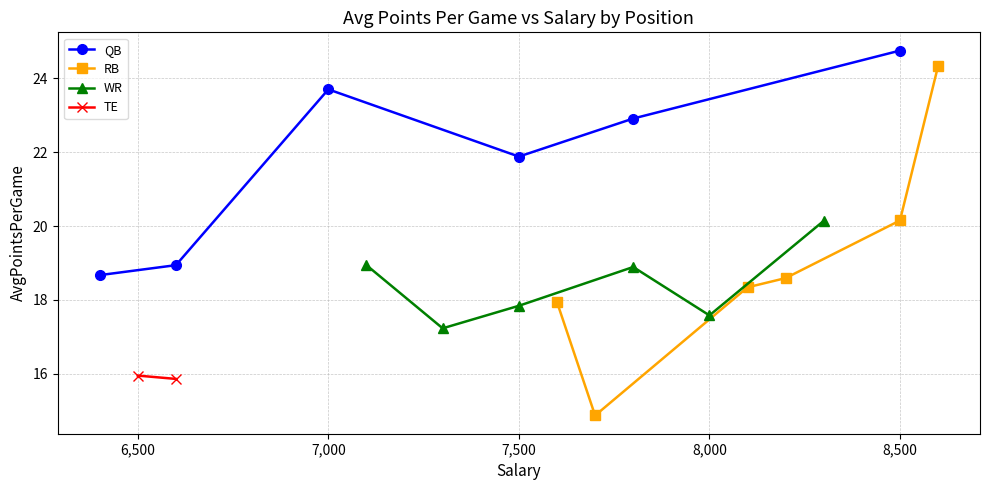

True or false: QB has a value of 6.2 at 8,500.

False